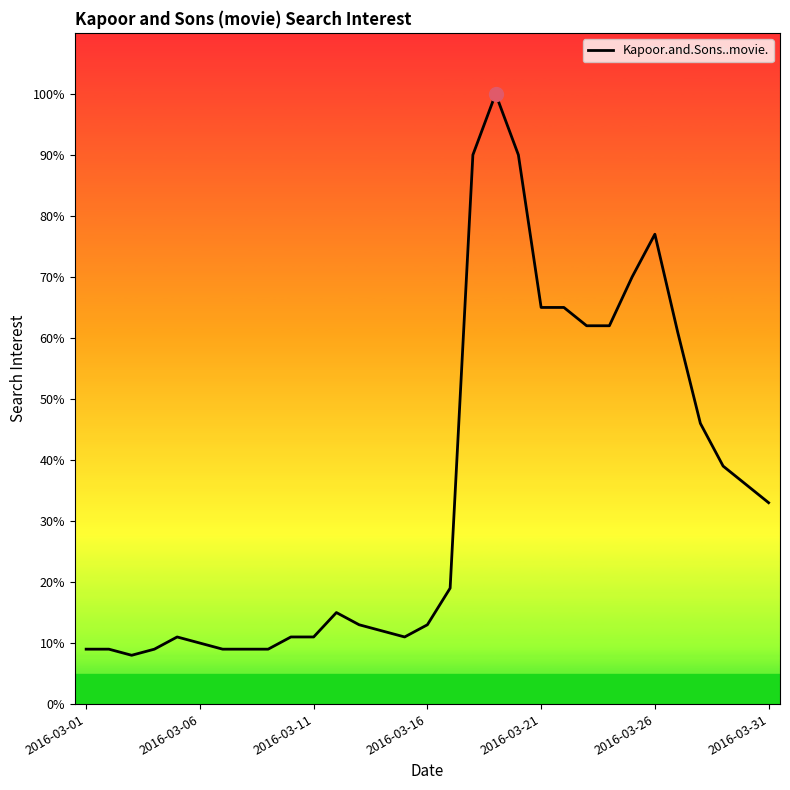

Reading left to right, what are all the values shown in this chart?

9	9	8	9	11	10	9	9	9	11	11	15	13	12	11	13	19	90	100	90	65	65	62	62	70	77	61	46	39	36	33